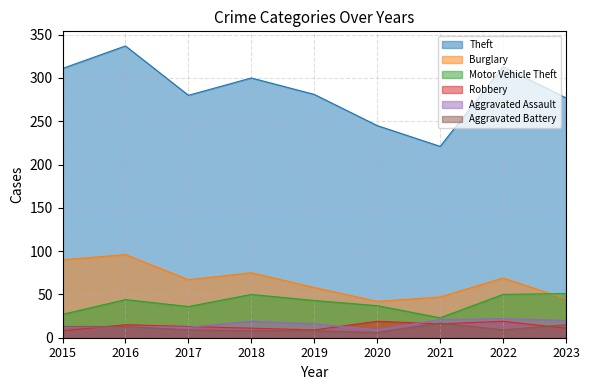

What is the value of the Robbery point at the 5th from the left?

9